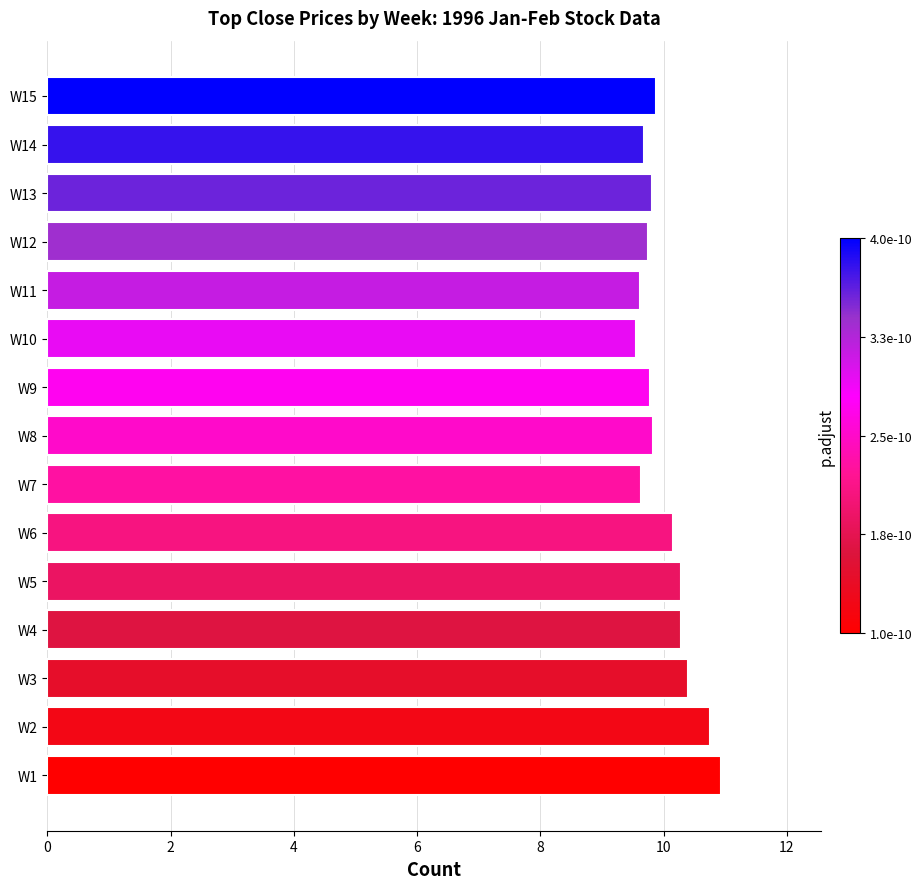

Approximately how many times larger is the value at W14 compared to W12?

1.0